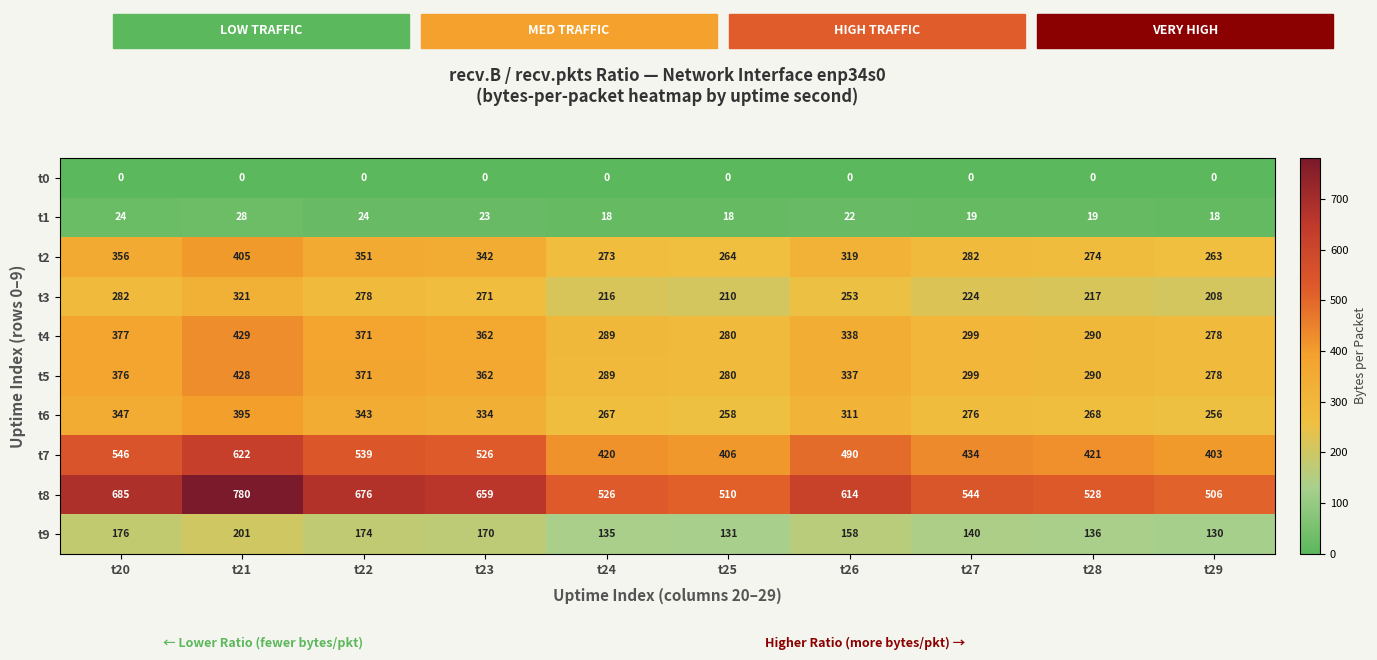

Is it true that t8 equals 157 at t24?

False